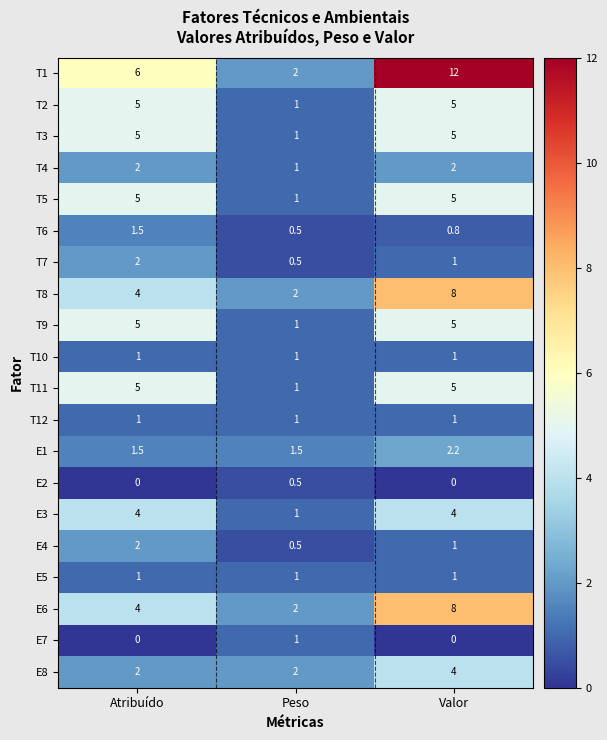

What is the minimum value for E1?

1.5